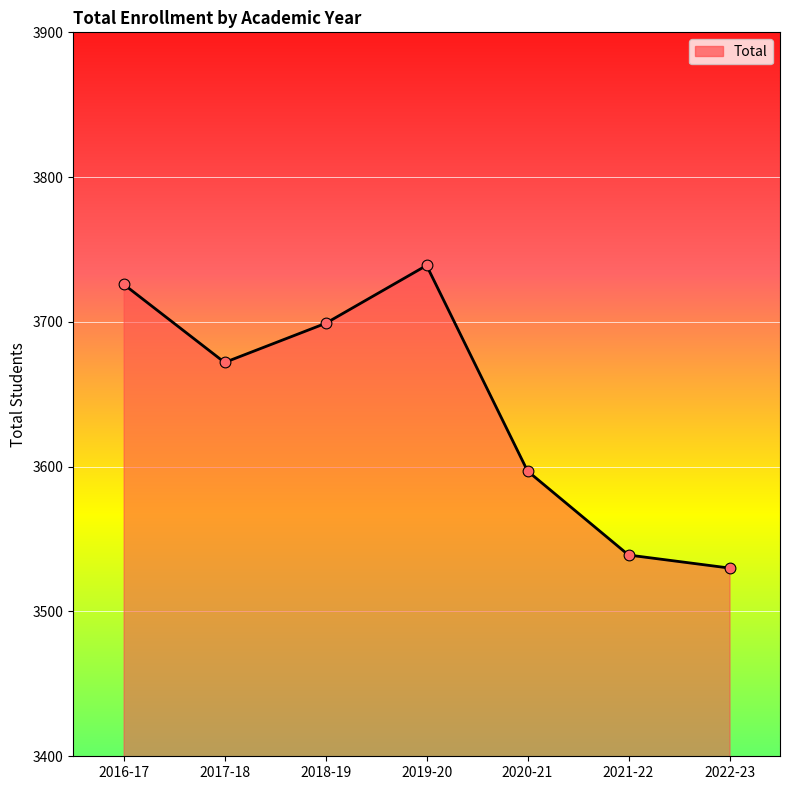

What is the change in value from 2020-21 to 2022-23?

-67